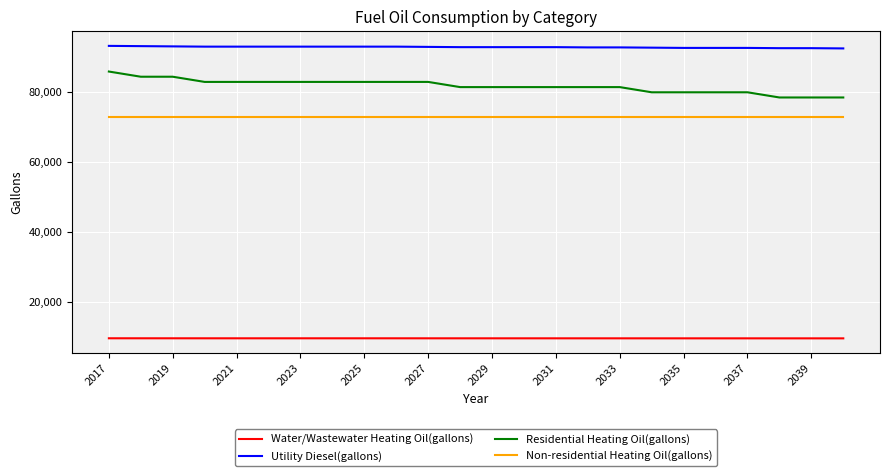

Rank the series by their maximum value, from lowest to highest.

Water/Wastewater Heating Oil(gallons), Non-residential Heating Oil(gallons), Residential Heating Oil(gallons), Utility Diesel(gallons)